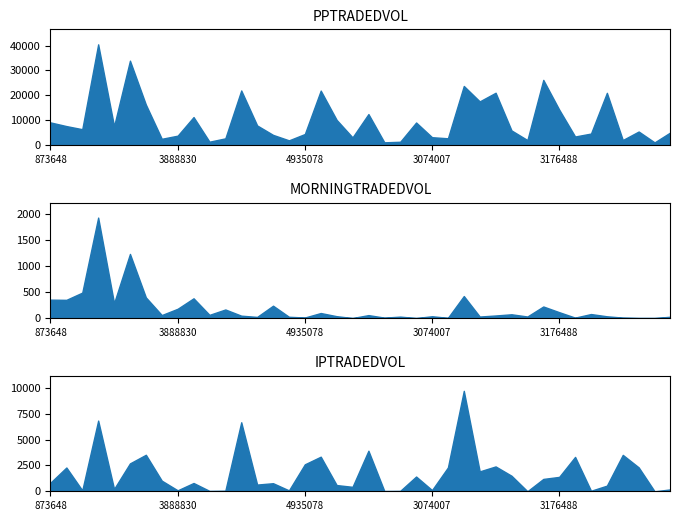

At which category is the sum across all series the highest?

2344373